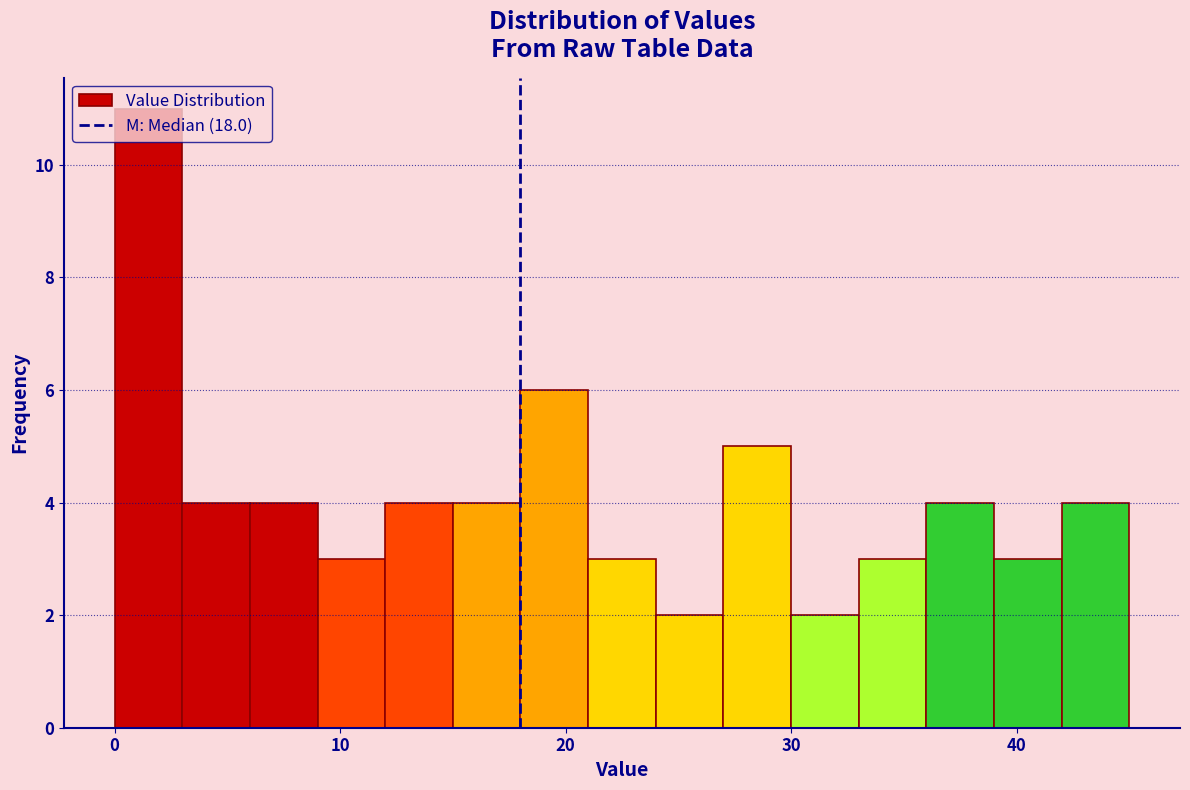

Read against the x-axis, roughly where is the centre of the tallest bar?

2